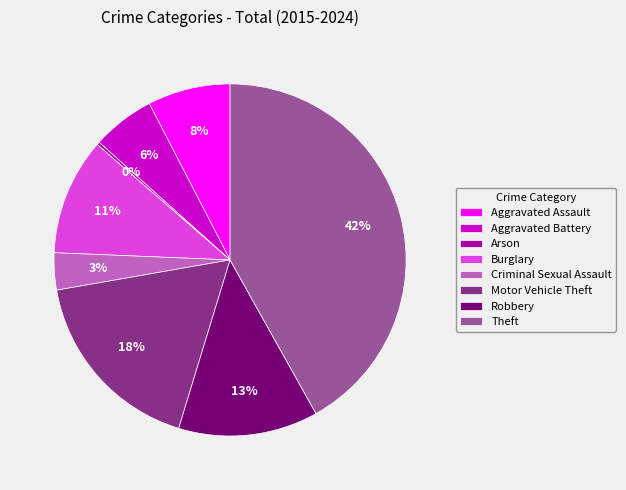

Combined, do Aggravated Battery and Criminal Sexual Assault account for over 50%?

No